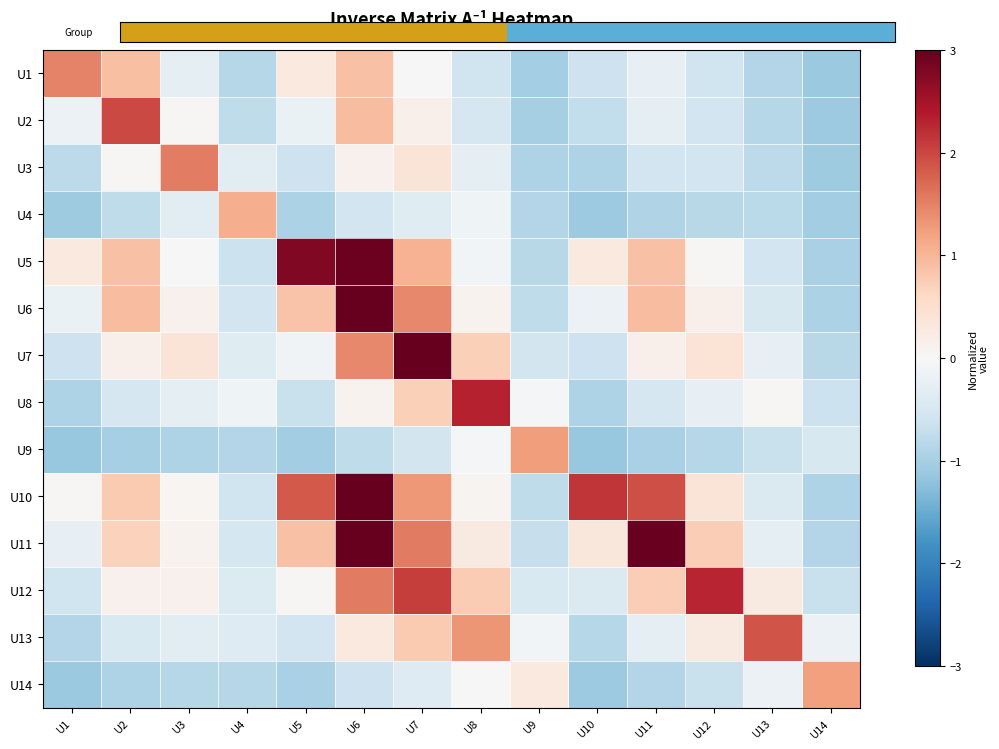

What is the spread (max minus min) of values at U10?

3.3